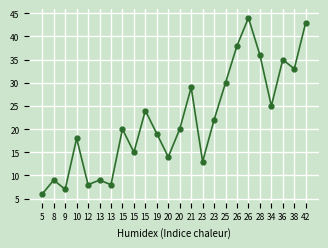

Rank the categories by value from lowest to highest.

5, 9, 12, 13, 8, 13, 23, 20, 15, 10, 19, 15, 20, 23, 15, 34, 21, 25, 38, 36, 28, 26, 42, 26